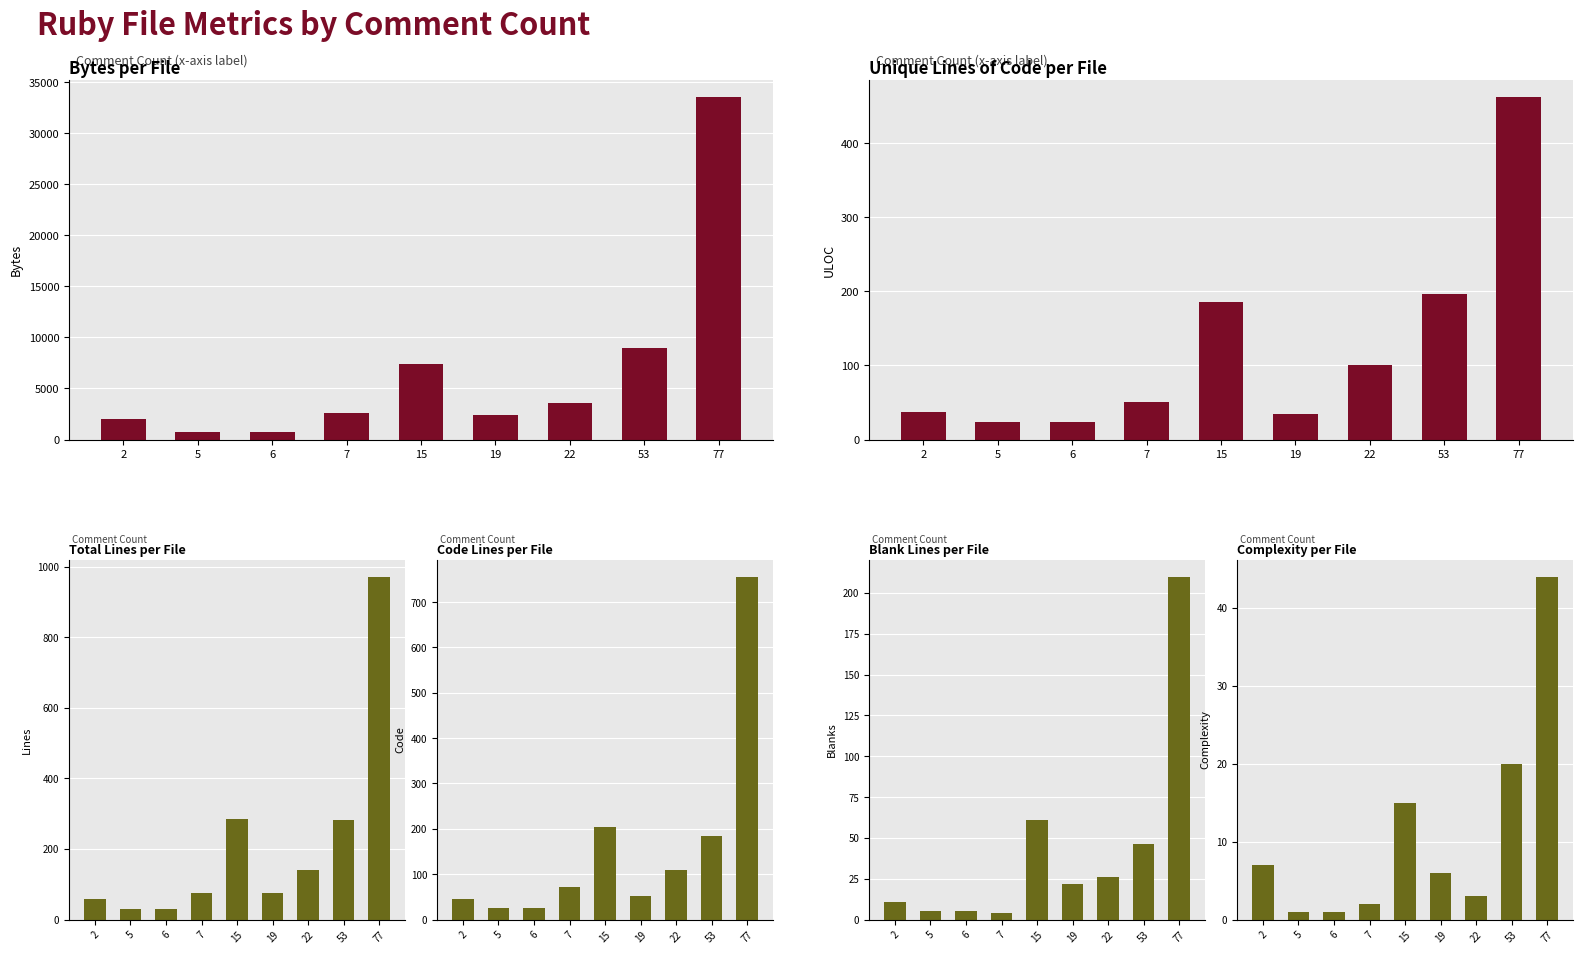

How many categories are shown in the chart?

9